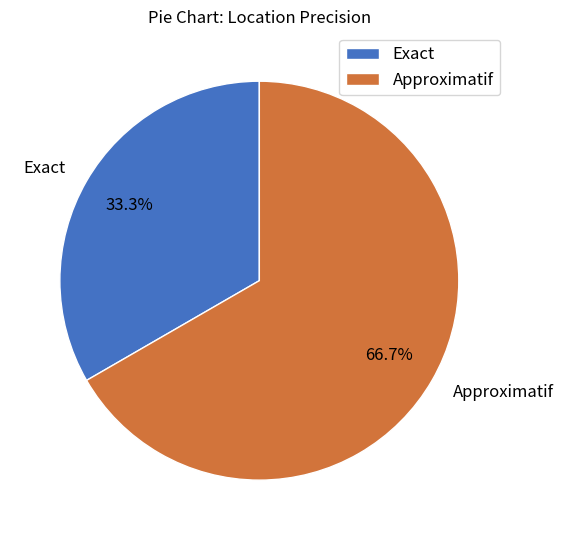

To the nearest percent, what is the average slice percentage?

50%